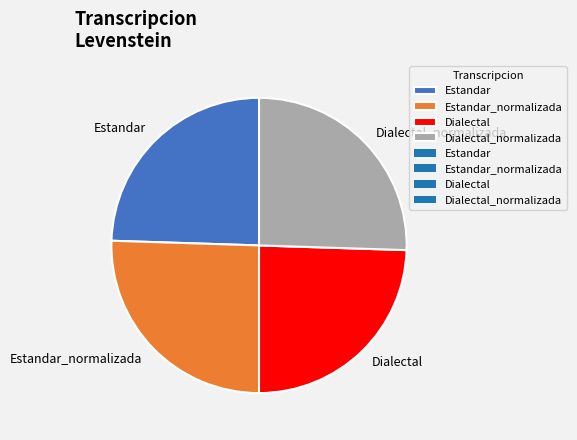

Approximately how many times larger is the value at Dialectal_normalizada compared to Dialectal?

1.0